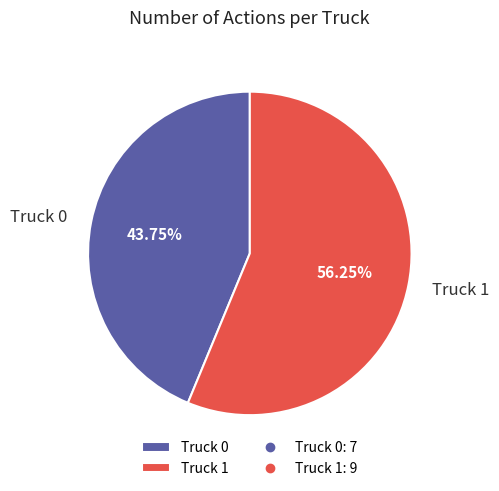

Combined, what portion of the pie is Truck 0 and Truck 1?

100.0%